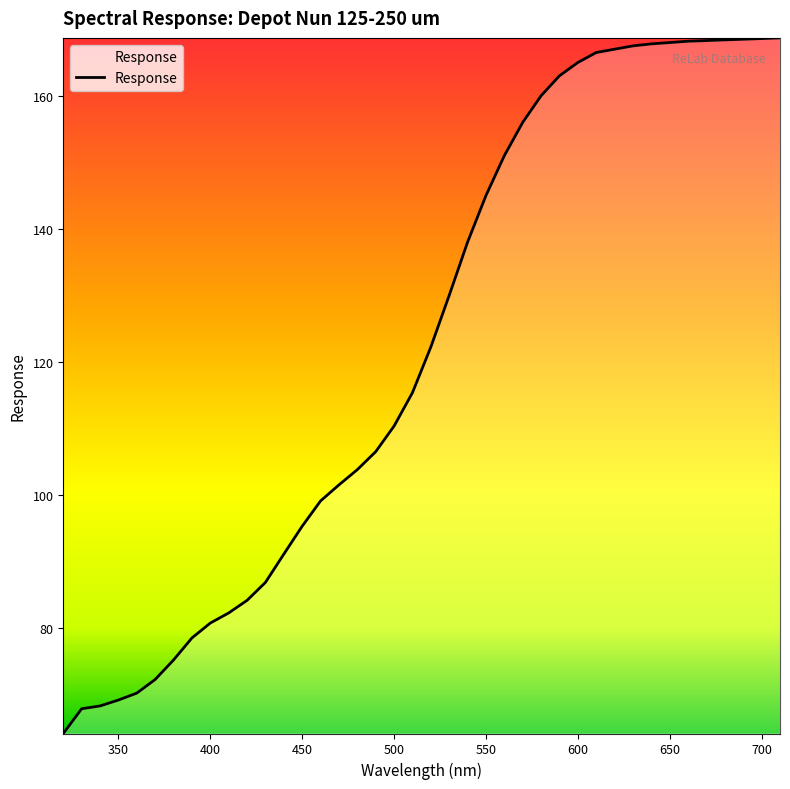

What is the maximum value shown in the chart?

168.7